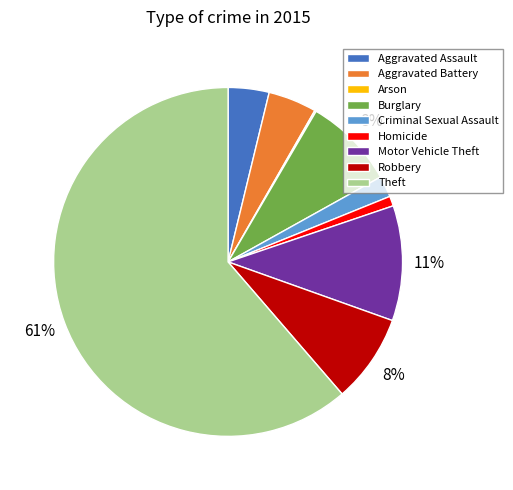

The Criminal Sexual Assault slice represents 17% of the pie. True or false?

False